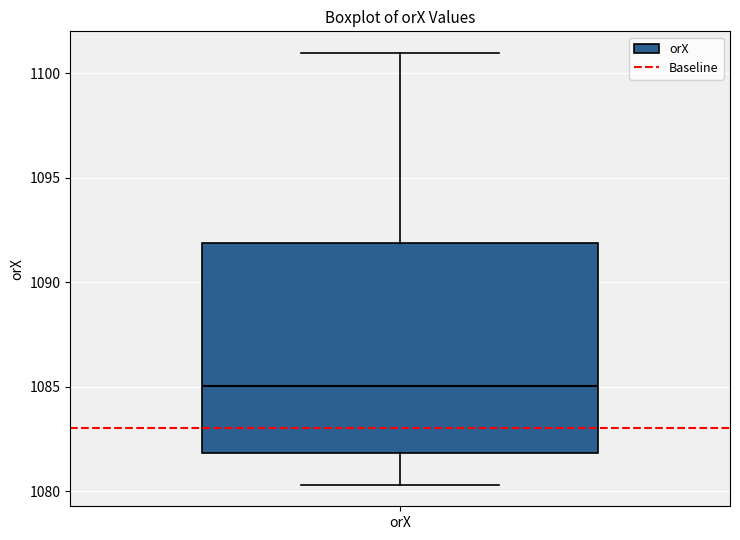

Transcribe this box plot: give where the median line is, the range the box spans, and where the two whiskers end, as read against the y-axis. The values are not printed on the chart, so give them approximately, as read against the axis.

median 1085.0, box 1082.0 to 1092.0, whiskers 1080.5 to 1101.0